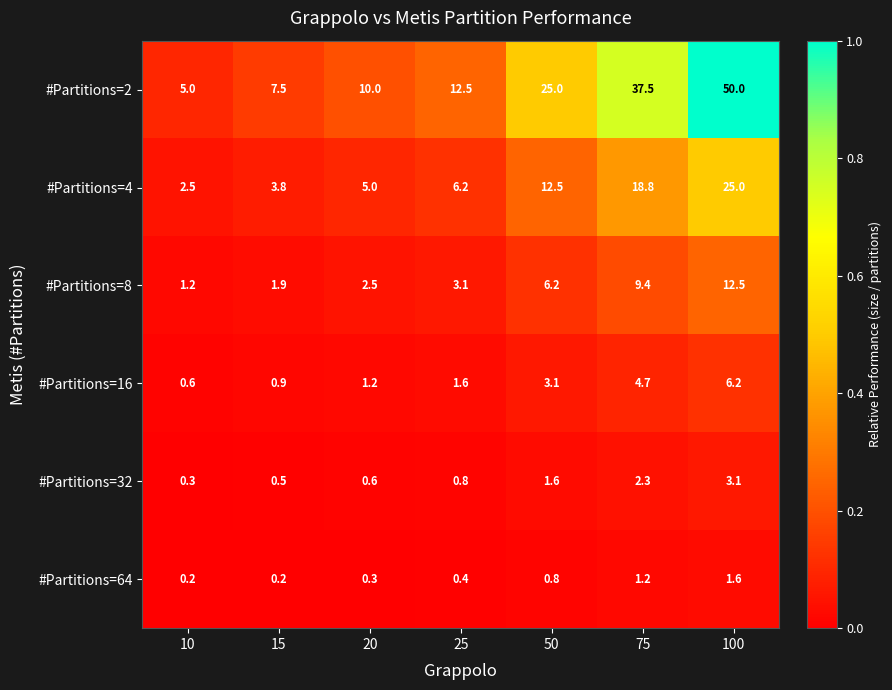

True or false: #Partitions=32 has a value of 1.6 at 100.

False